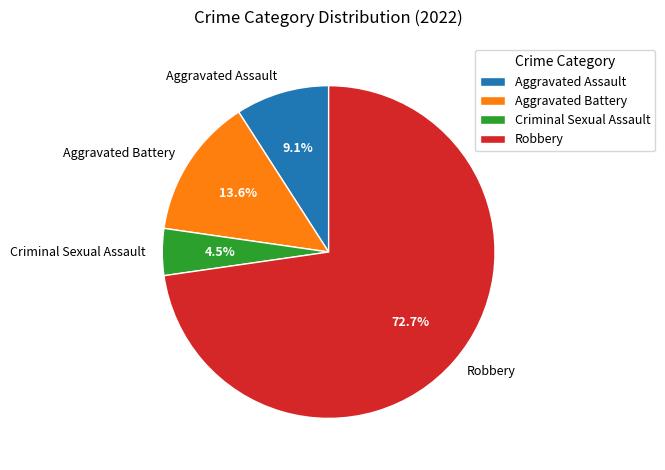

Which slice represents more than half of the pie?

Robbery